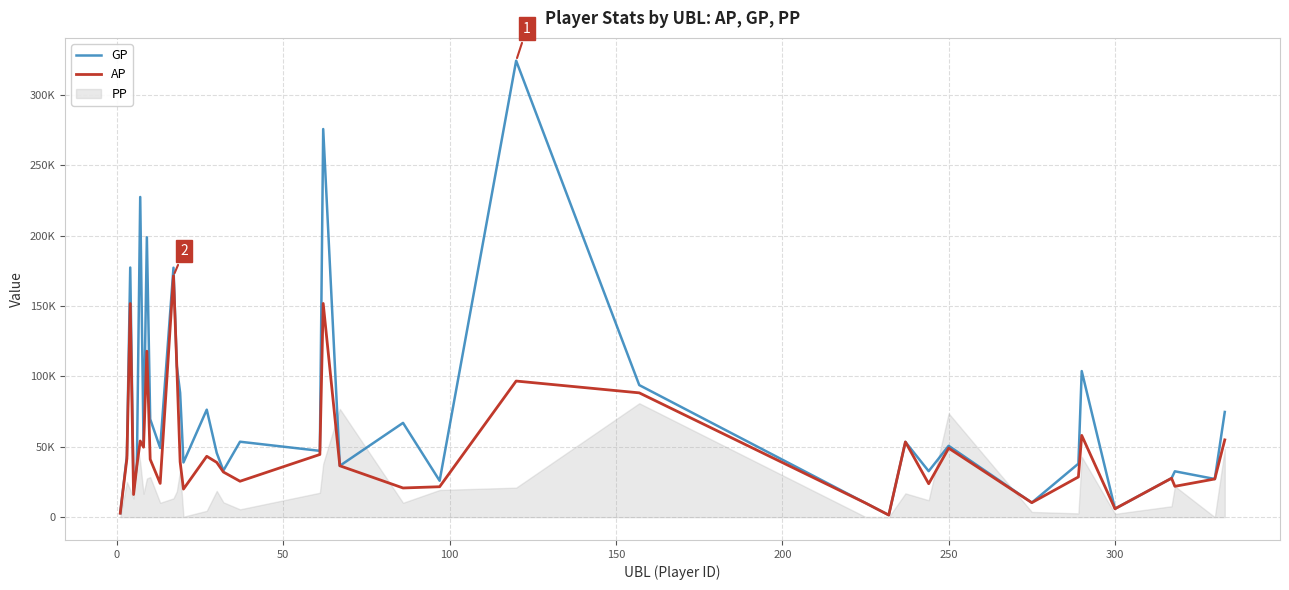

In GP, how many points are lower than both neighbors (excluding endpoints)?

13